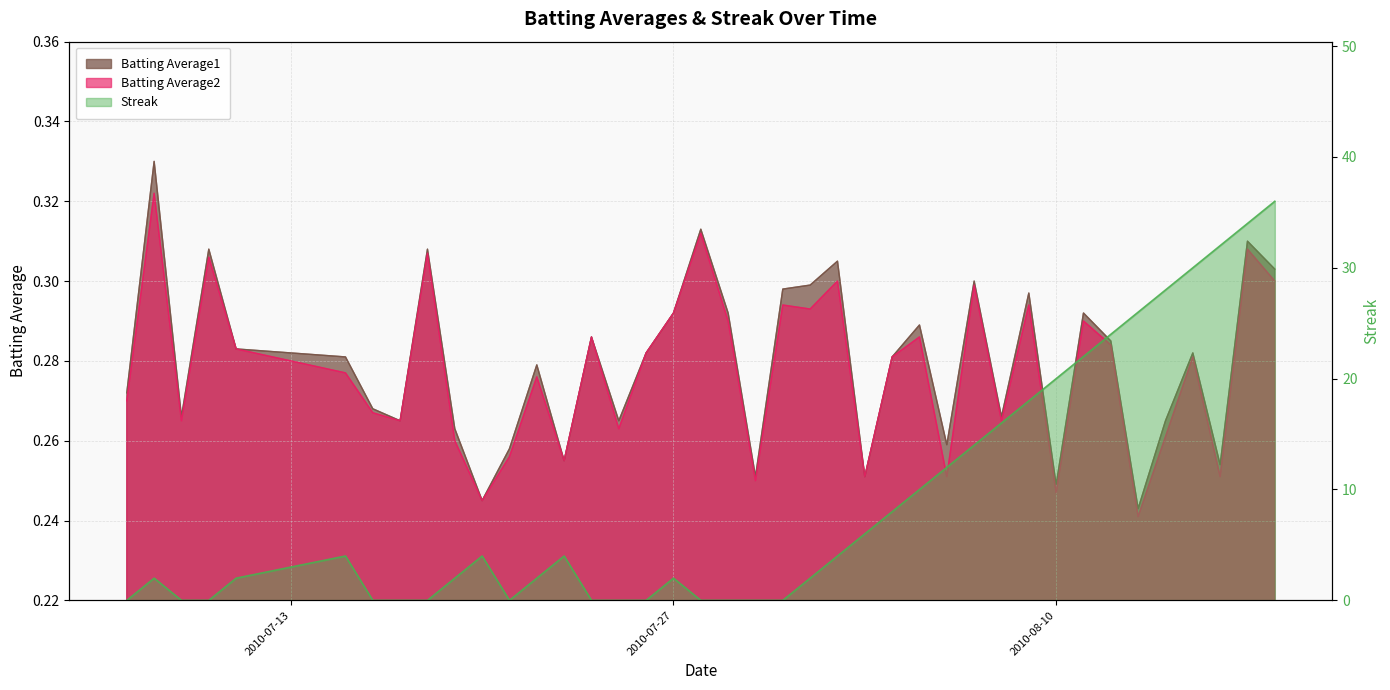

What is the label of the 27th point from the right?

2010-07-23